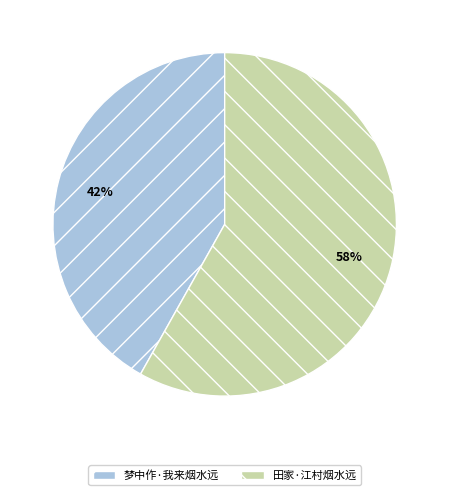

To the nearest percent, what is the combined percentage of 田家·江村烟水远 and 梦中作·我来烟水远?

100%